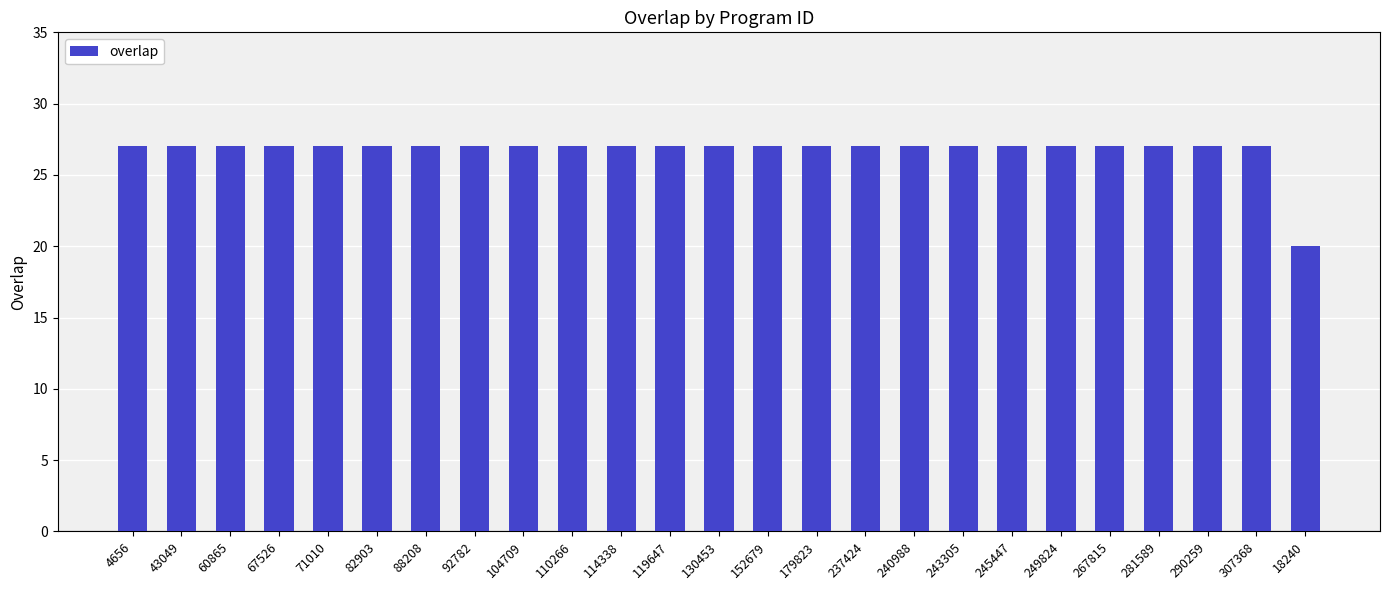

What is the ratio of the value at 130453 to the value at 152679?

1.0